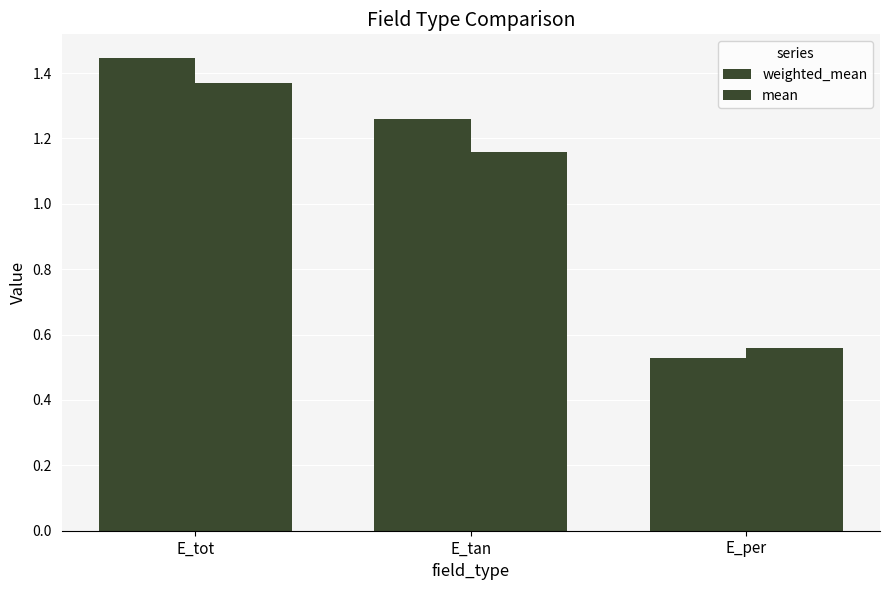

What is the difference between the highest and lowest values at E_tot?

0.1